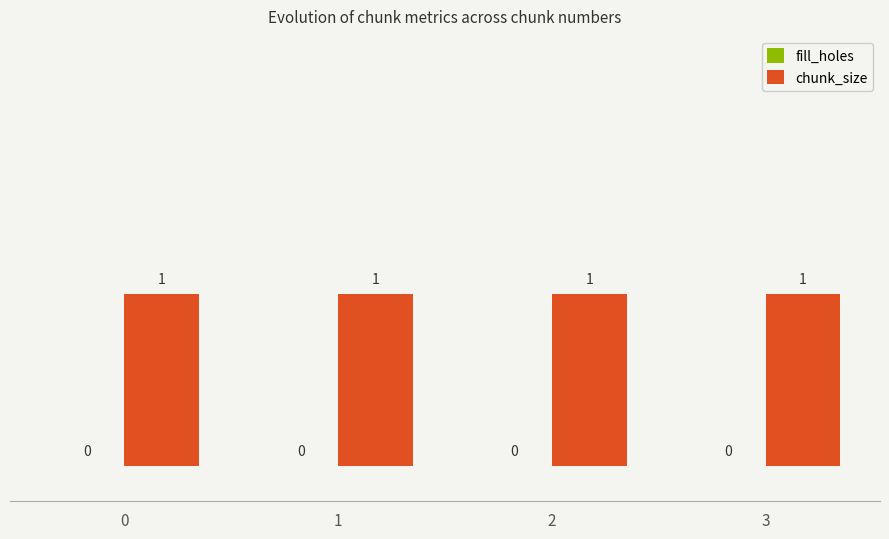

Are the bars horizontal?

No